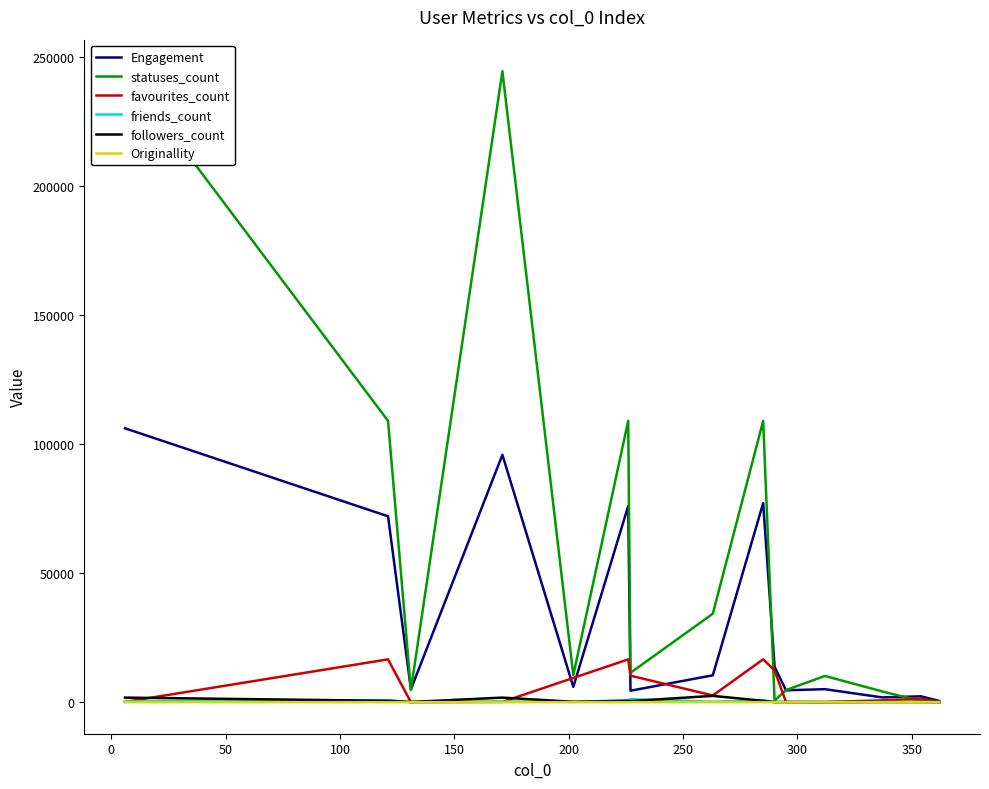

Which series has the widest spread of values?

statuses_count